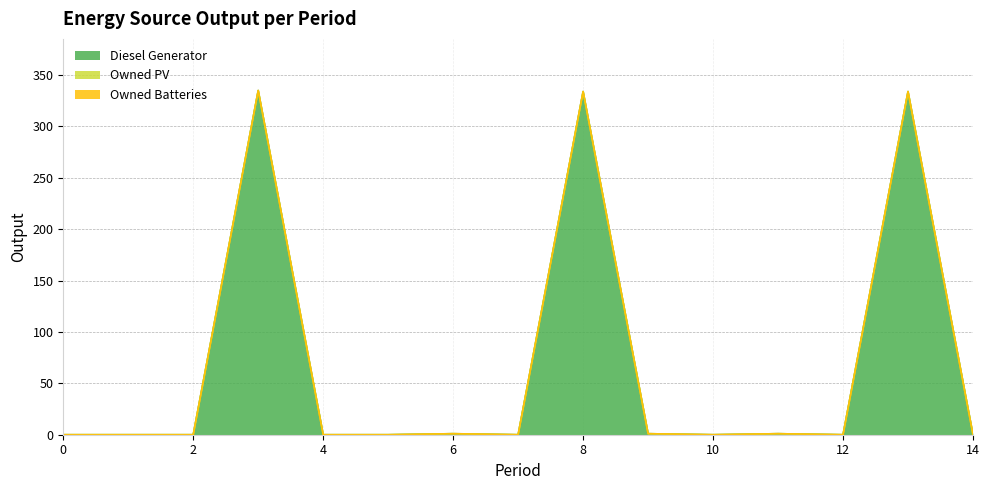

Which series has the largest total across all categories?

Diesel Generator